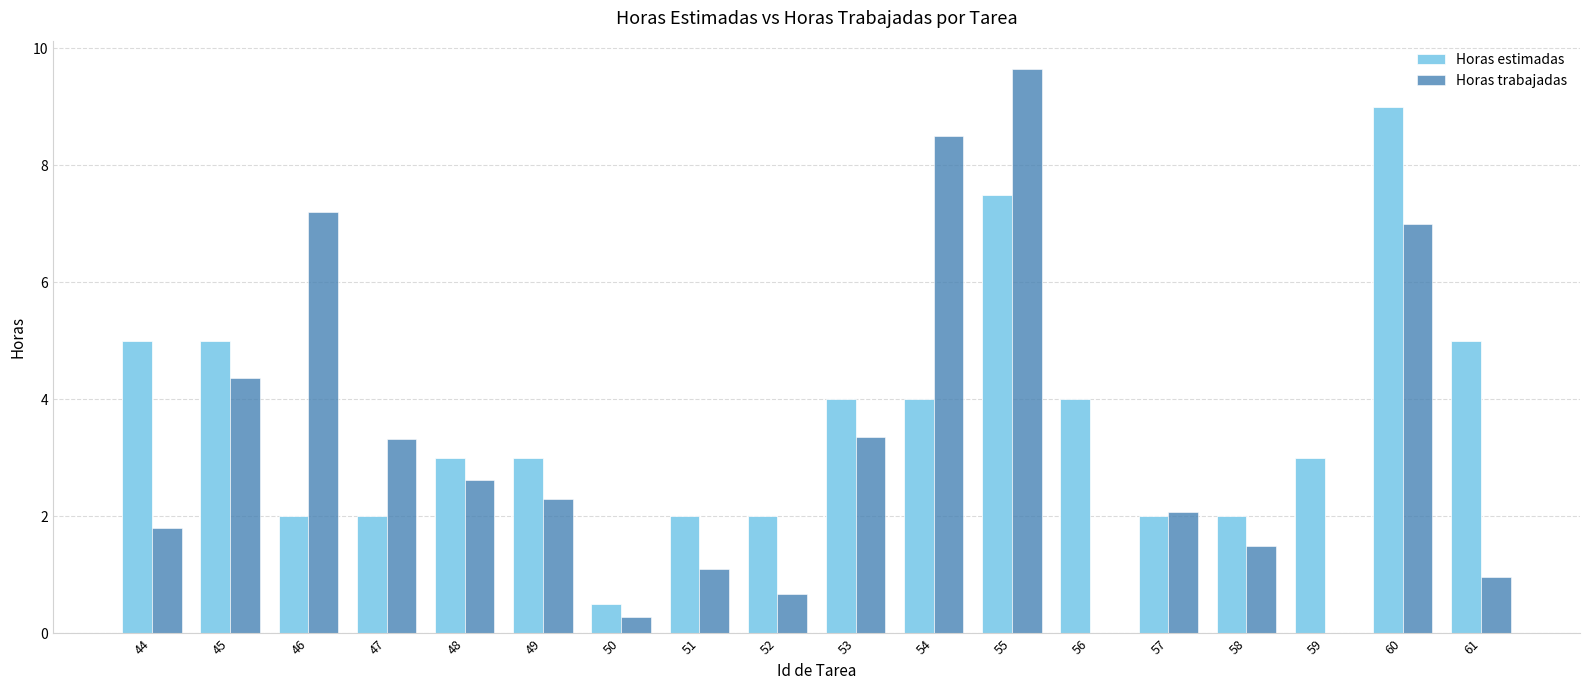

What is the sum of all Horas trabajadas values?

56.7